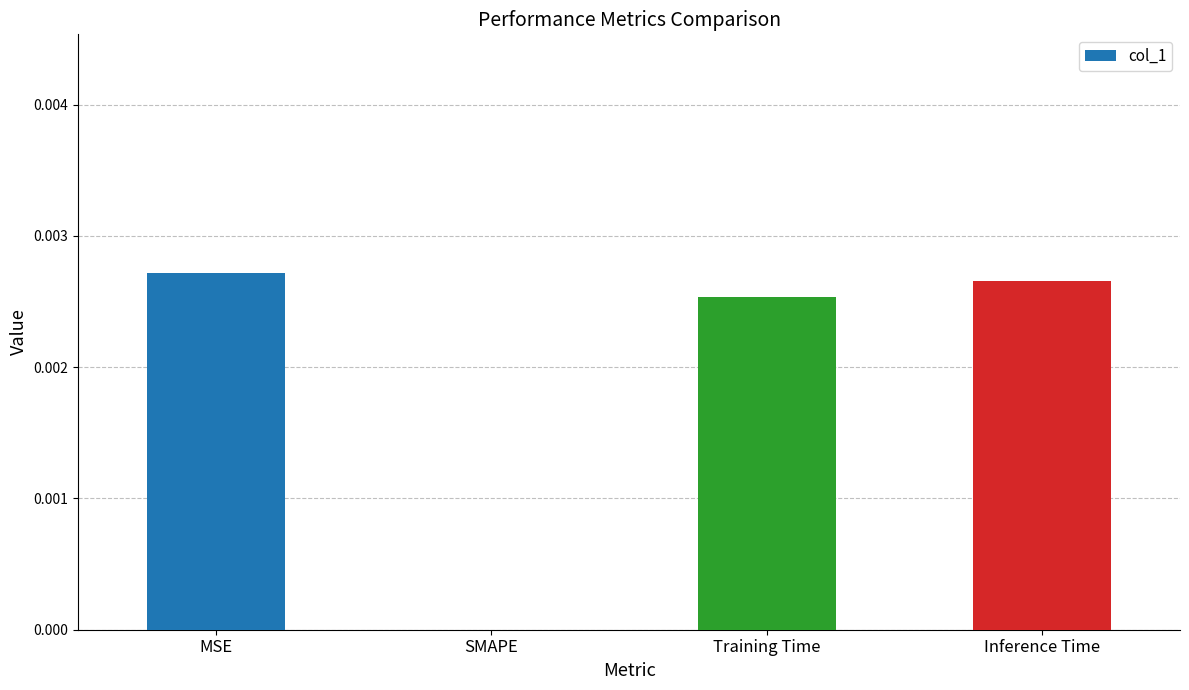

The chart shows a value of 0.0 at Inference Time. True or false?

True